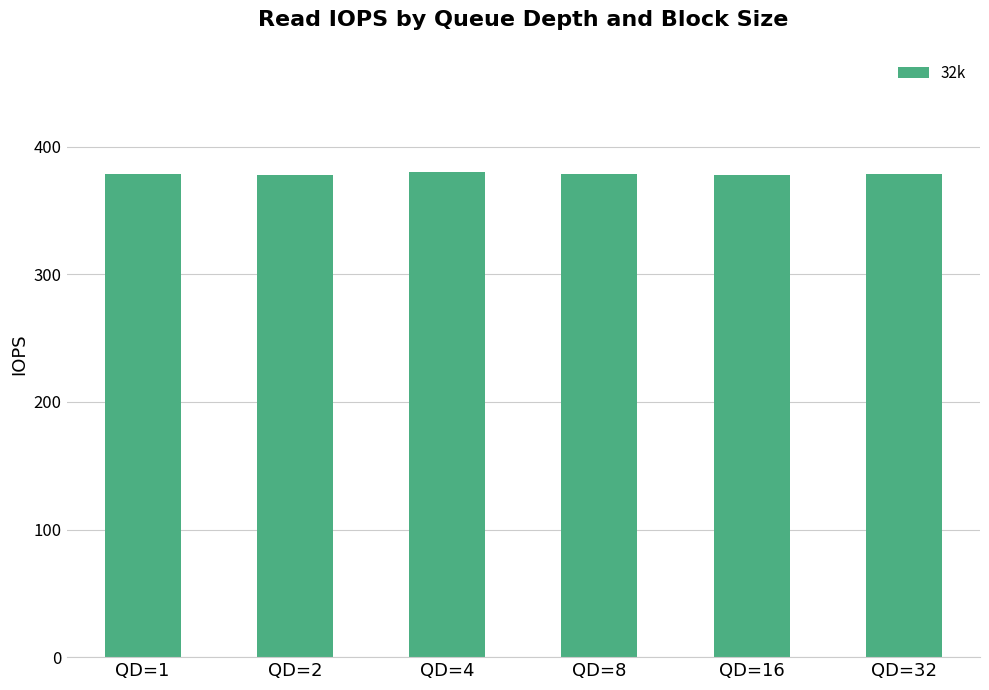

Read the value at QD=1.

379